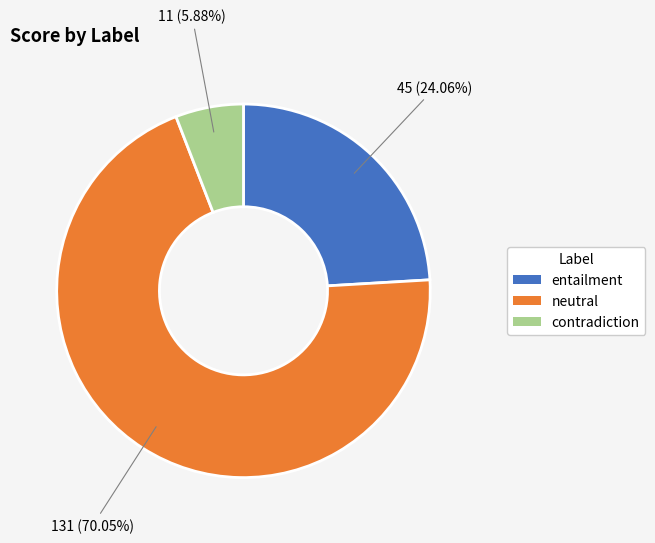

The neutral slice represents 58% of the pie. True or false?

False